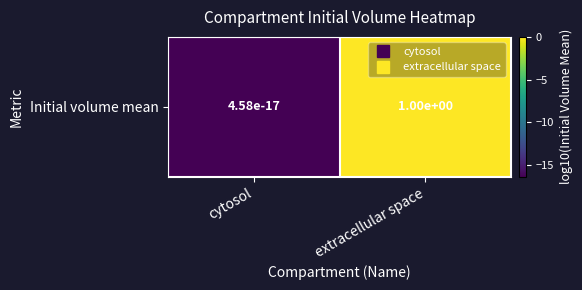

What value does the data have at cytosol?

-16.3